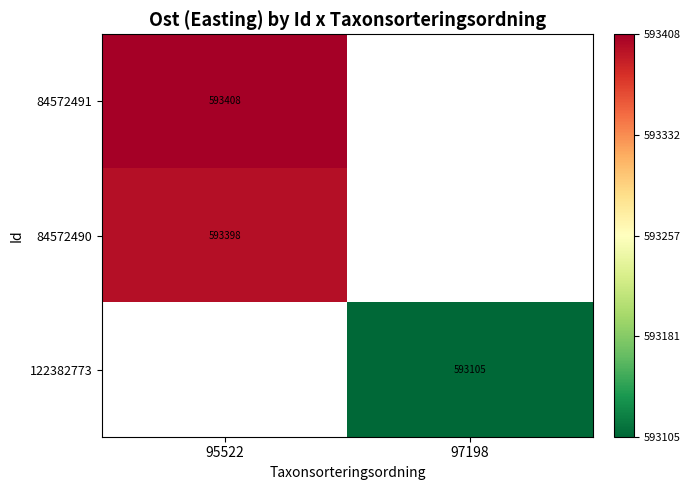

The value of 122382773 at 97198 is 881316.4. True or false?

False